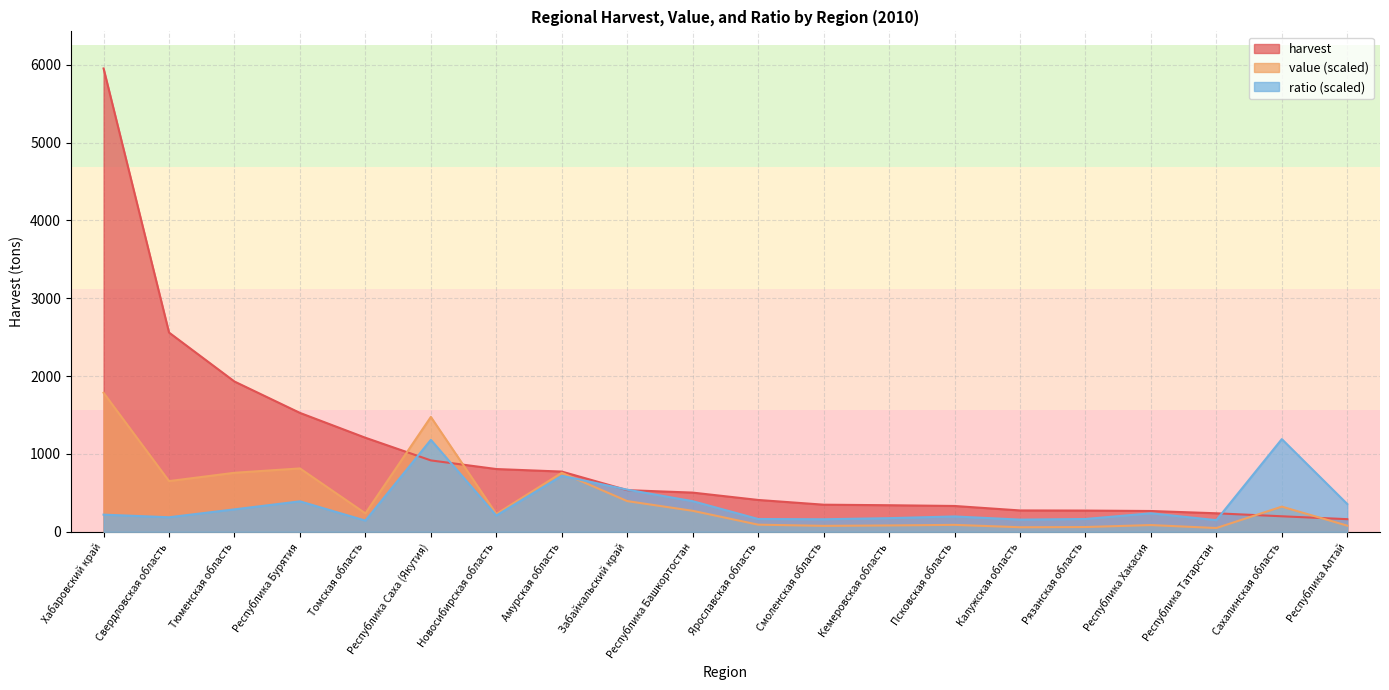

What is the label of the 12th point from the left?

Смоленская область